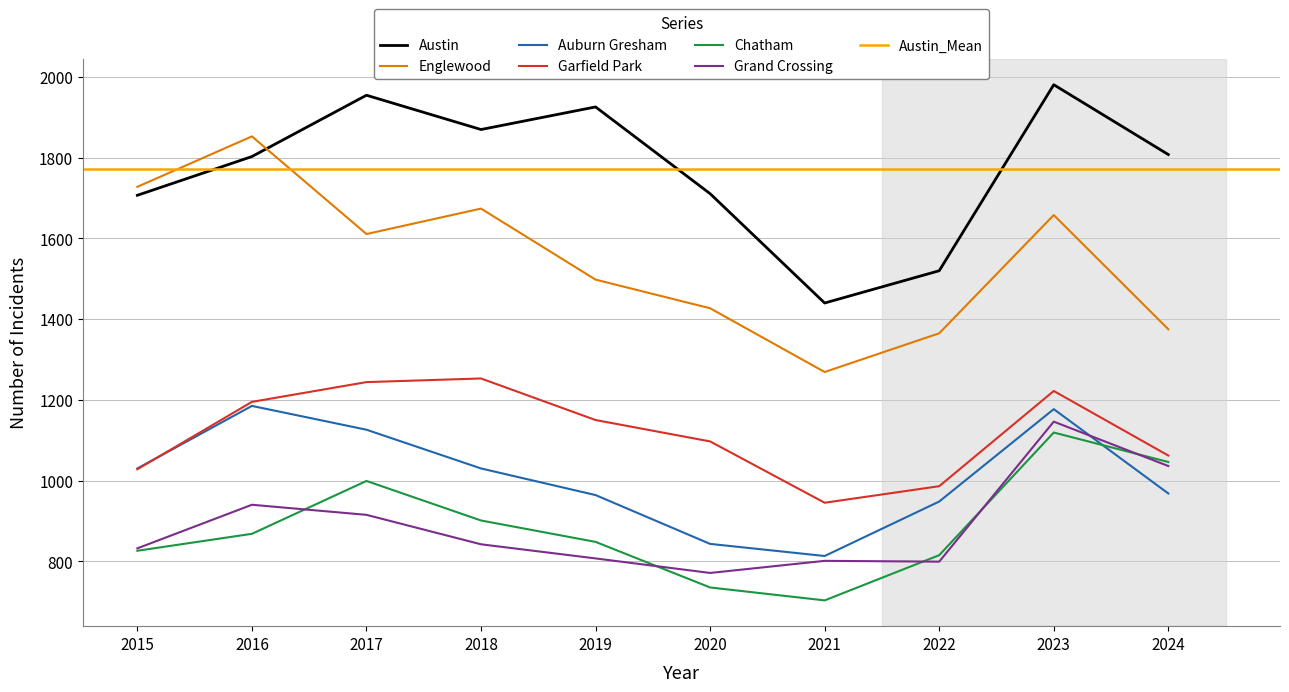

Is it true that Austin equals 1803 at 2016?

True